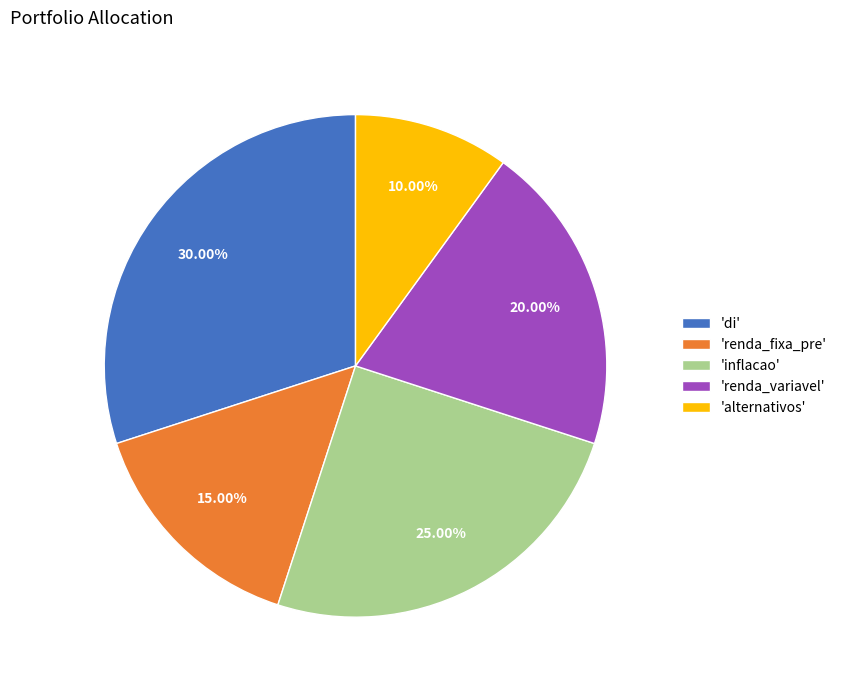

Is there any slice that represents more than half of the pie?

No